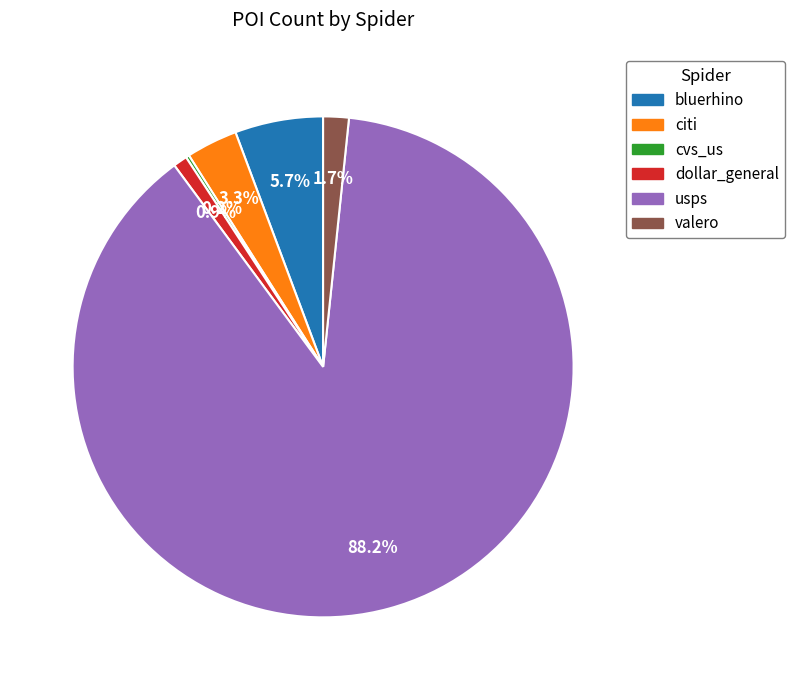

What is the majority slice?

usps